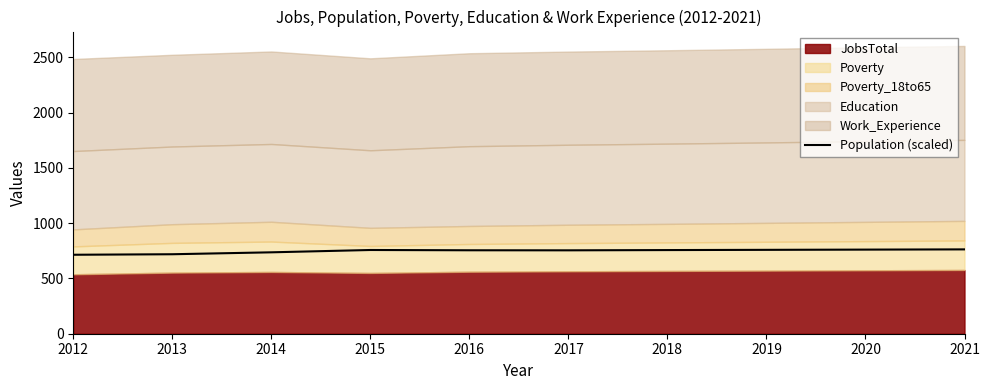

What is the average value?

747.8